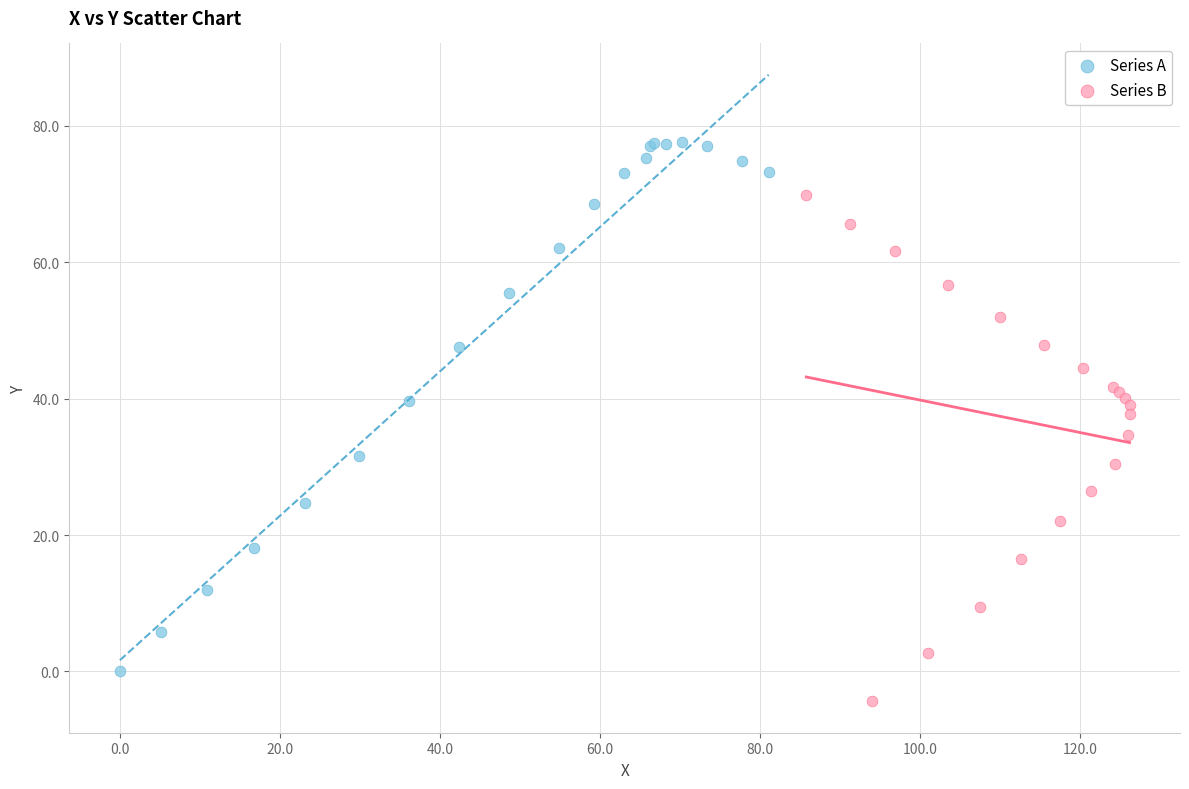

Which series has the largest Y range (max minus min)?

Series A